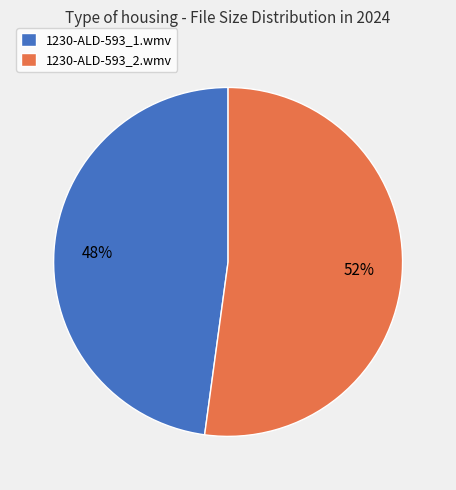

Which has a higher value, 1230-ALD-593_2.wmv or 1230-ALD-593_1.wmv?

1230-ALD-593_2.wmv